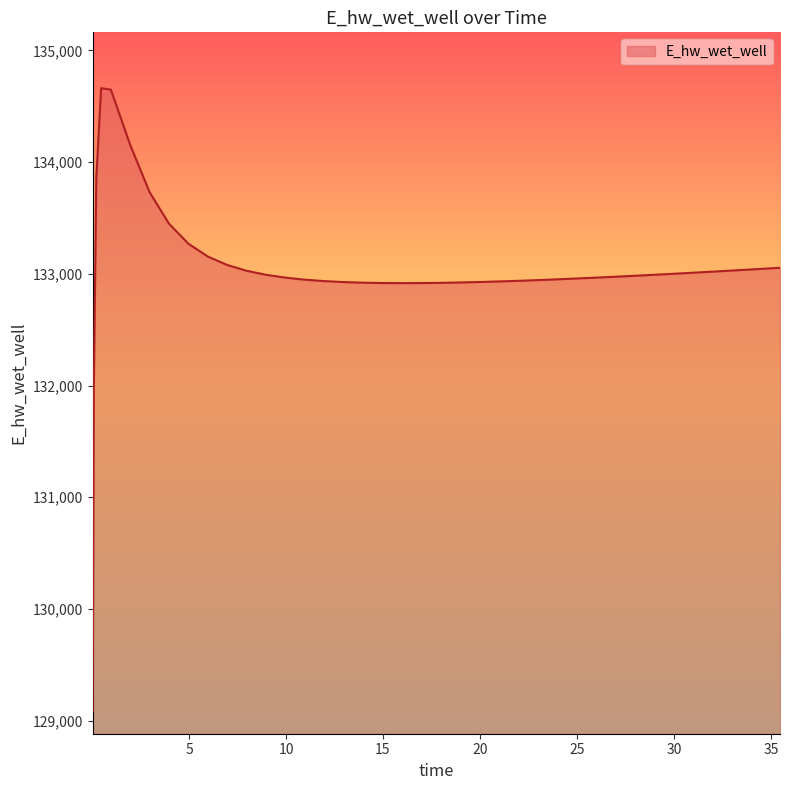

Does the chart have visible grid lines?

No